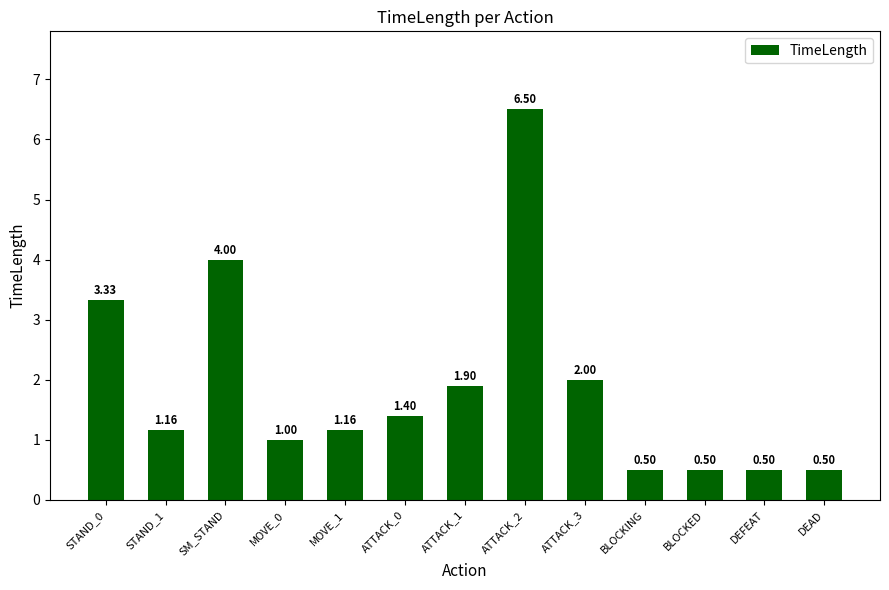

What is the change in value from STAND_1 to ATTACK_3?

+0.8